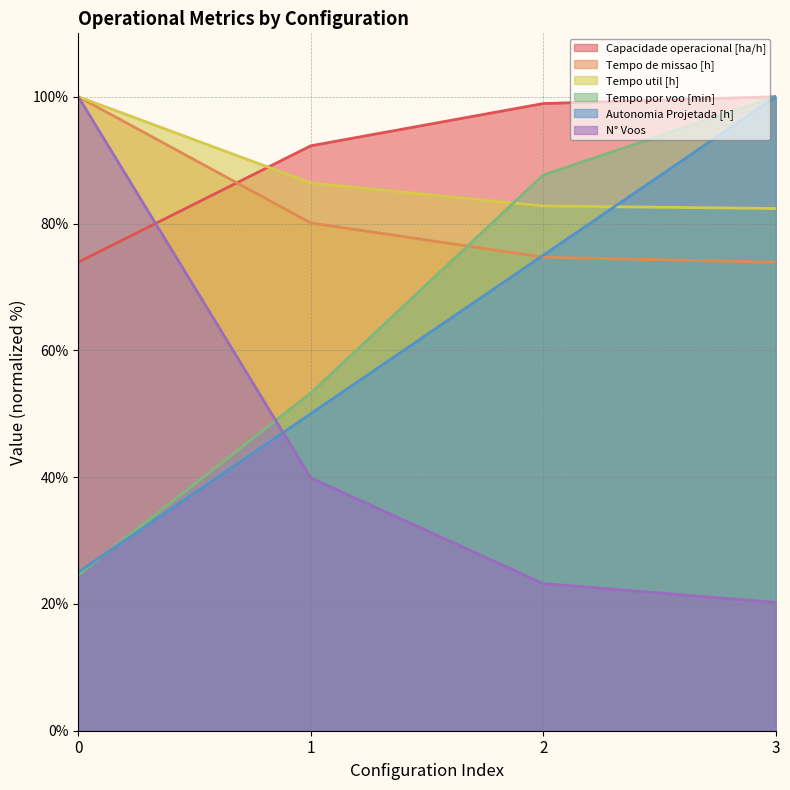

Rank the categories by Autonomia Projetada [h] value from lowest to highest.

0, 1, 2, 3